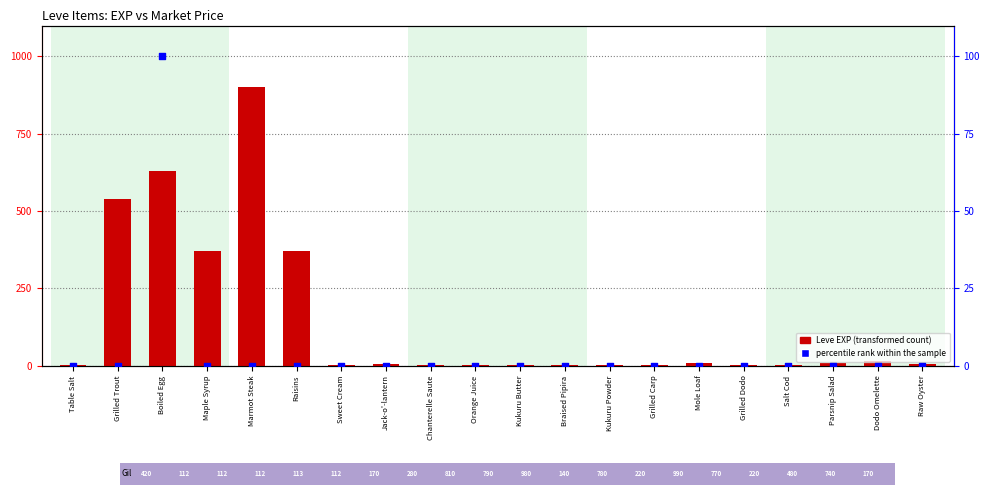

At which category is the sum across all series the highest?

Marmot Steak